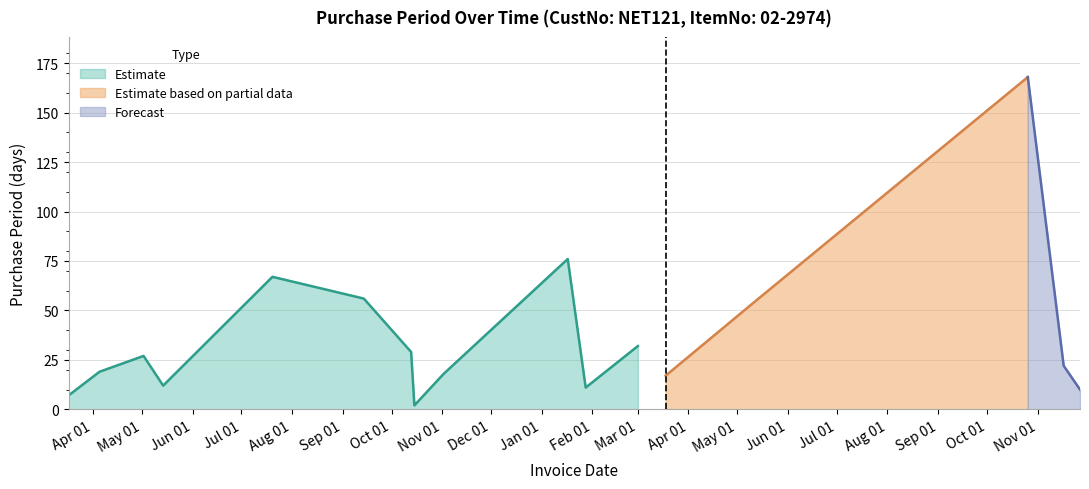

What is the sum of all values?

627